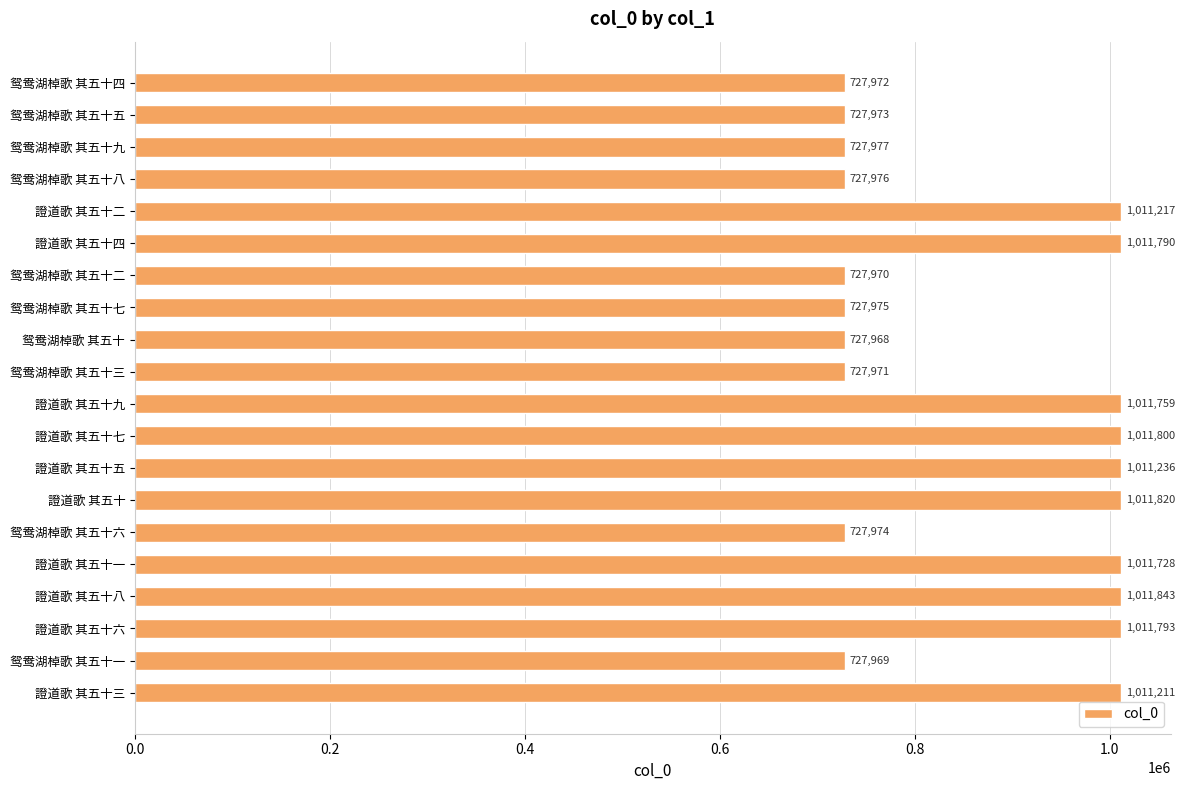

Reading top to bottom, what are all the values shown in this chart?

鸳鸯湖棹歌 其五十四=727972	鸳鸯湖棹歌 其五十五=727973	鸳鸯湖棹歌 其五十九=727977	鸳鸯湖棹歌 其五十八=727976	證道歌 其五十二=1011217	證道歌 其五十四=1011790	鸳鸯湖棹歌 其五十二=727970	鸳鸯湖棹歌 其五十七=727975	鸳鸯湖棹歌 其五十=727968	鸳鸯湖棹歌 其五十三=727971	證道歌 其五十九=1011759	證道歌 其五十七=1011800	證道歌 其五十五=1011236	證道歌 其五十=1011820	鸳鸯湖棹歌 其五十六=727974	證道歌 其五十一=1011728	證道歌 其五十八=1011843	證道歌 其五十六=1011793	鸳鸯湖棹歌 其五十一=727969	證道歌 其五十三=1011211